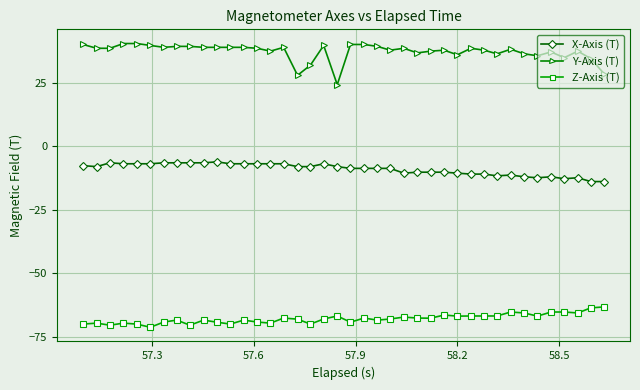

List the series in order of their peak value, lowest first.

Z-Axis (T), X-Axis (T), Y-Axis (T)